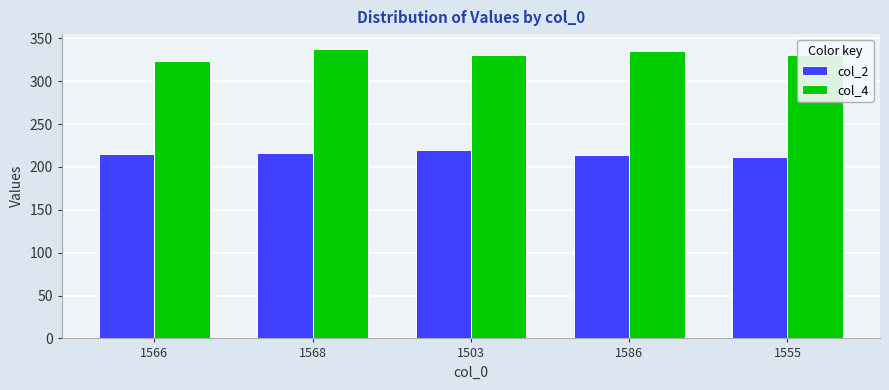

The value of col_2 at 1566 is 312. True or false?

False